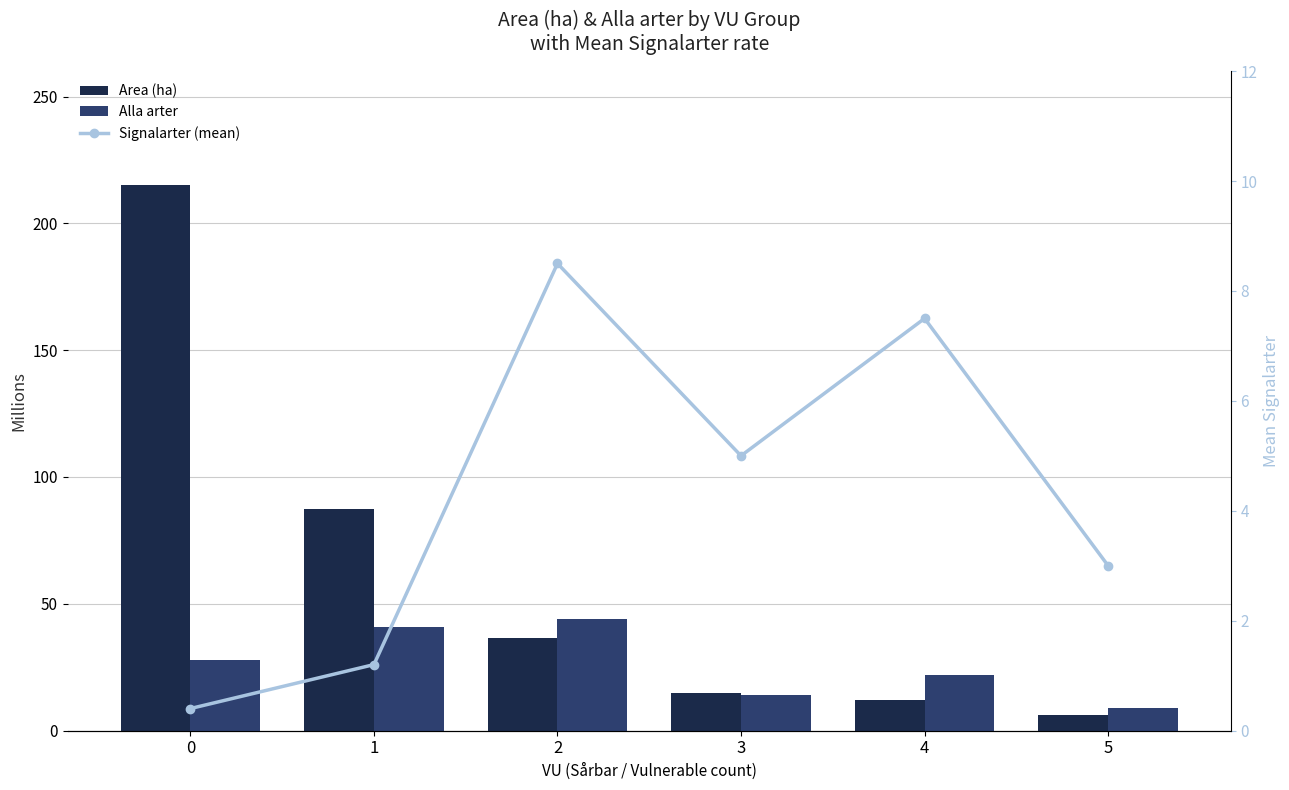

Read the Signalarter (mean) value at 5.

3.0